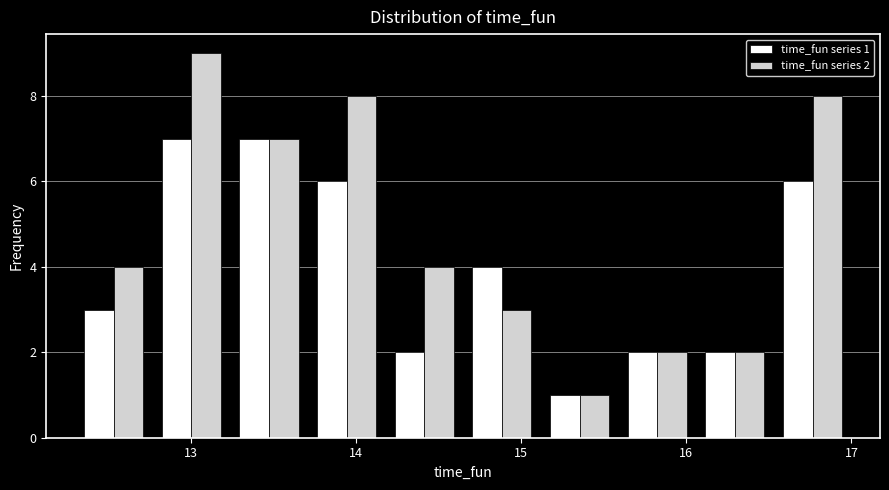

In the time_fun series 2 series, which range on the x-axis has the tallest bar?

12.8 to 13.2